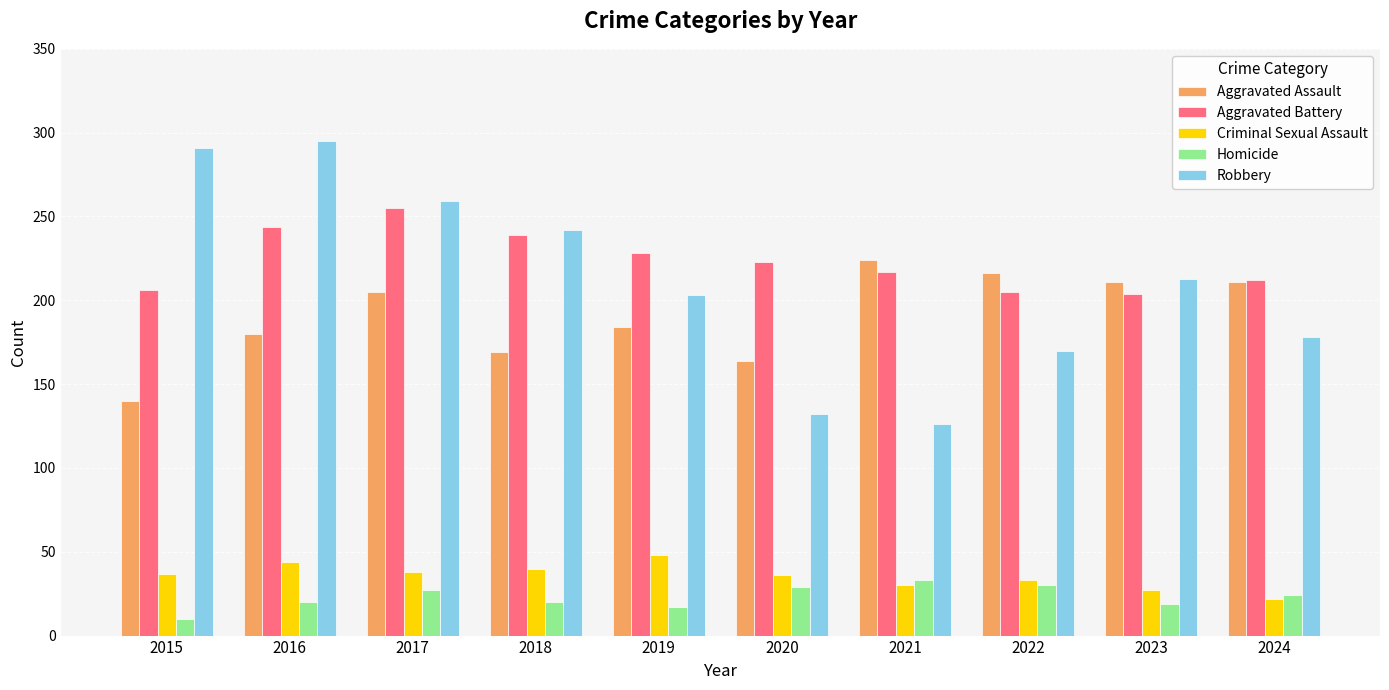

Is the value of Aggravated Assault at 2020 greater than the value of Aggravated Battery at 2018?

No